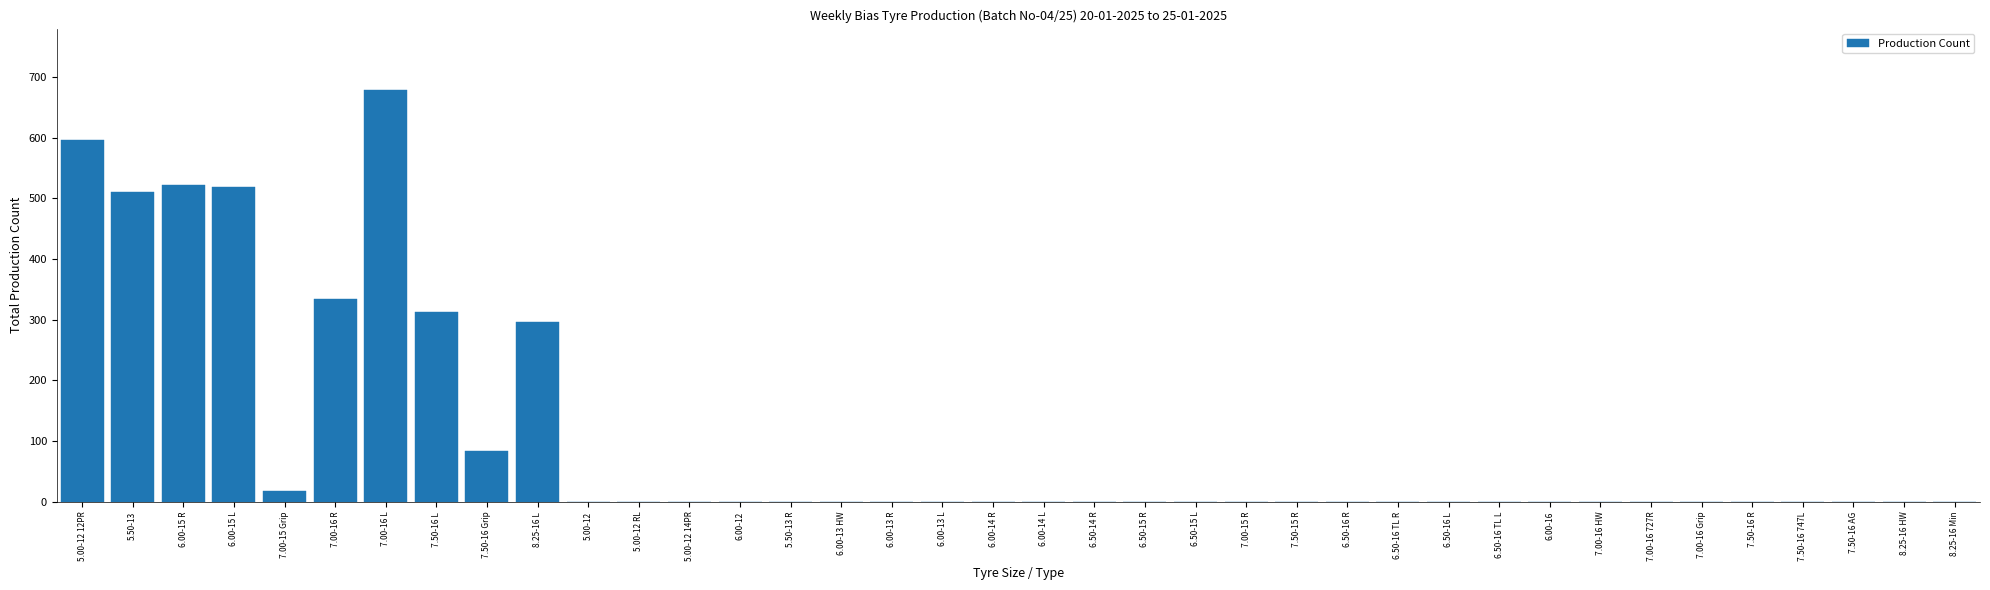

What is the maximum value shown in the chart?

678